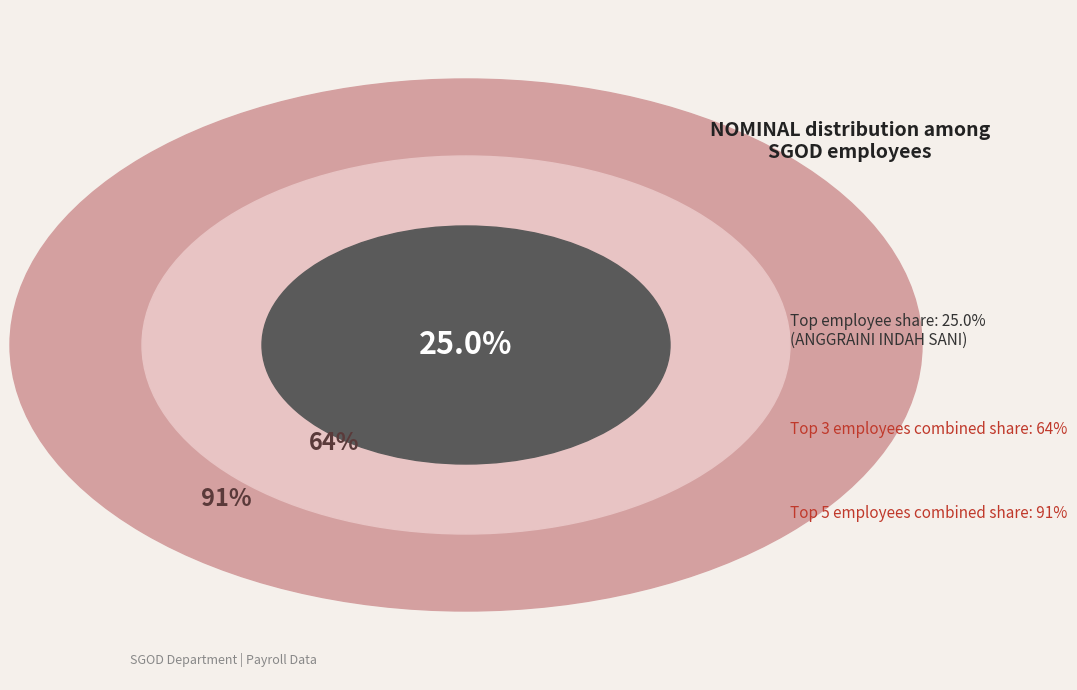

What is the largest slice in the pie chart?

ANGGRAINI INDAH SANI